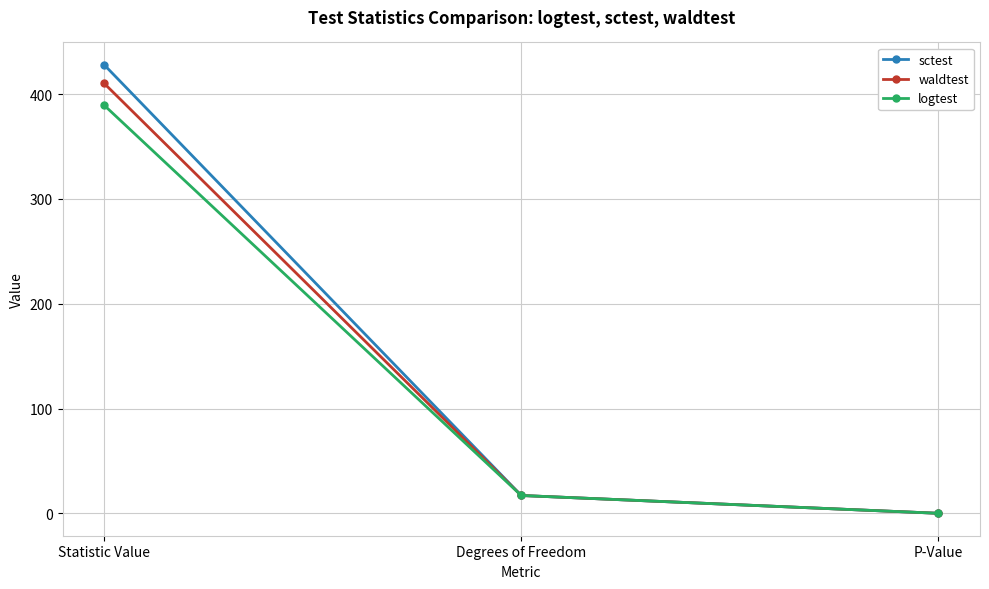

What is the greatest value displayed?

428.0